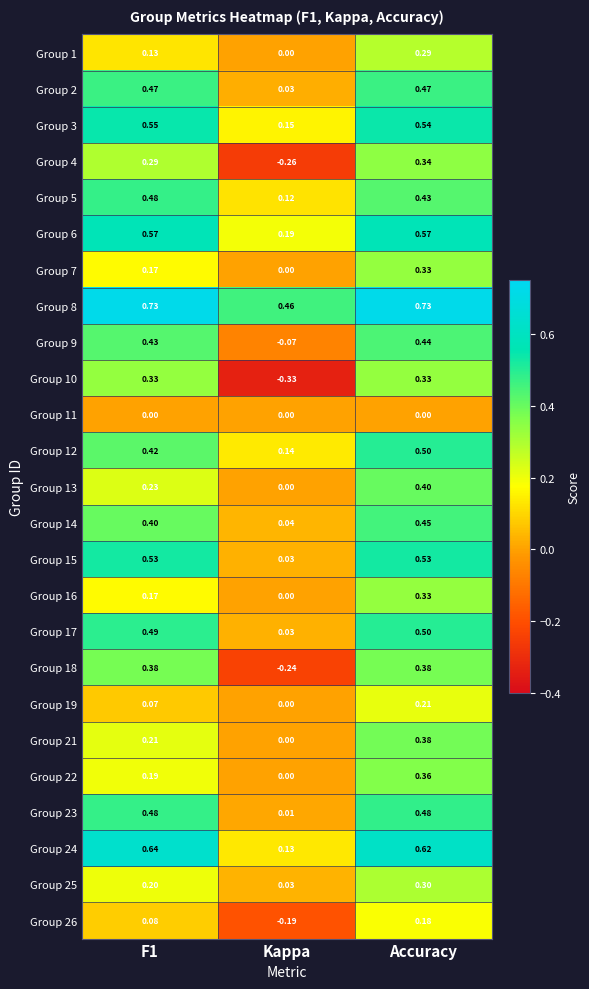

Which label corresponds to the smallest value in the chart?

Kappa